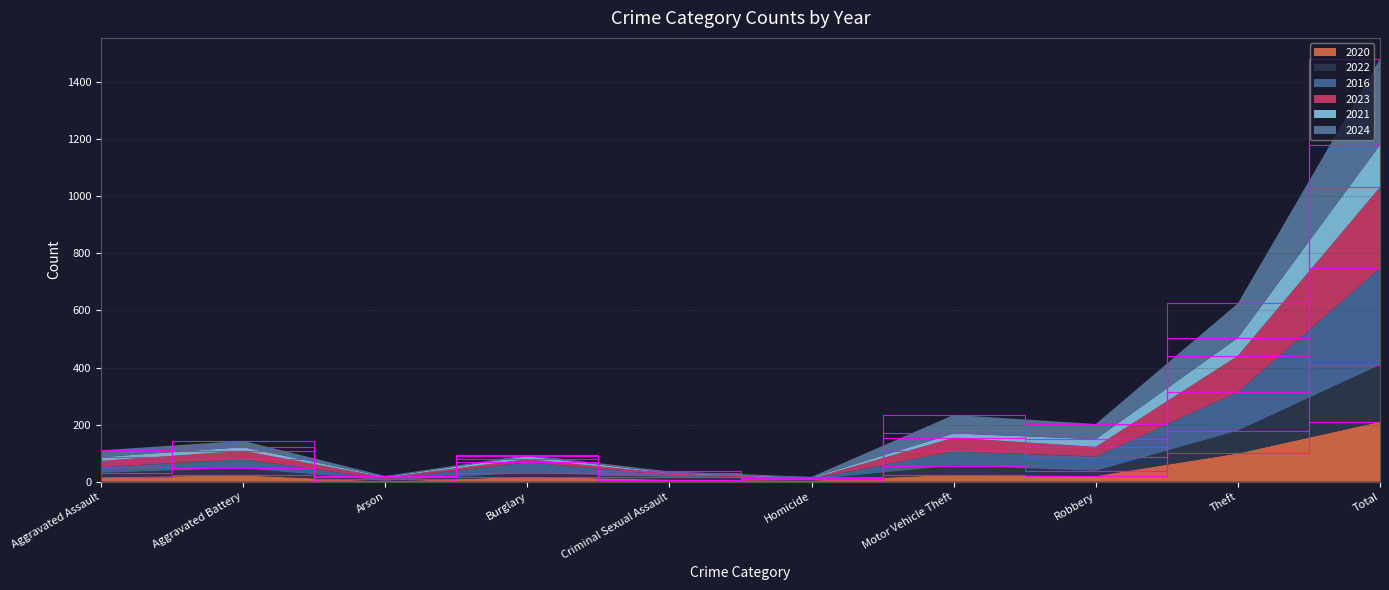

At which label does 2020 reach its peak?

Total